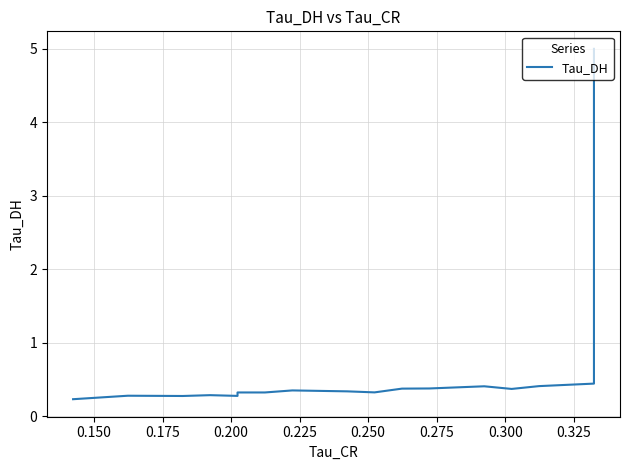

Does the chart display data point markers on the line(s)?

No